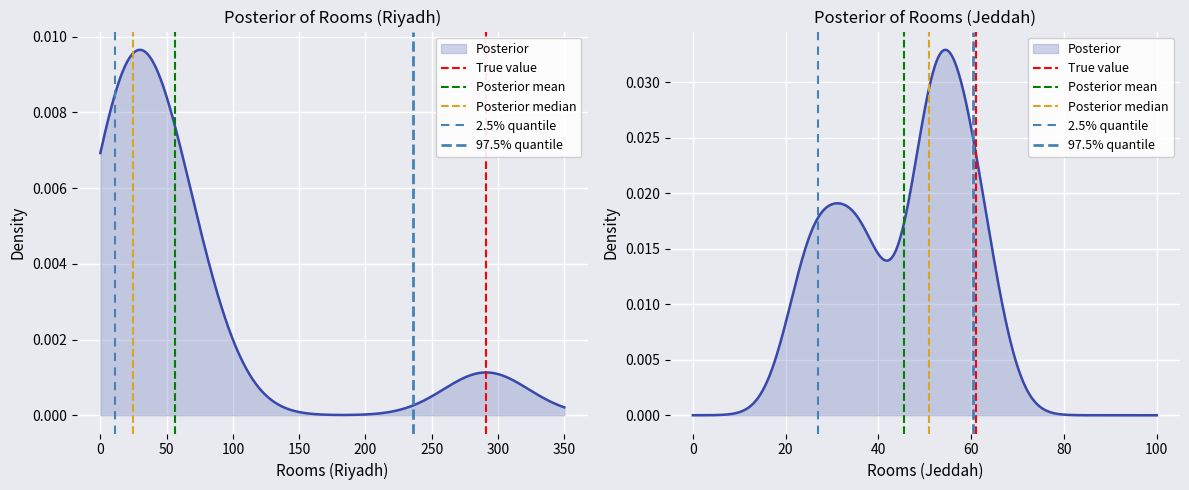

How many lines are shown in the chart?

5